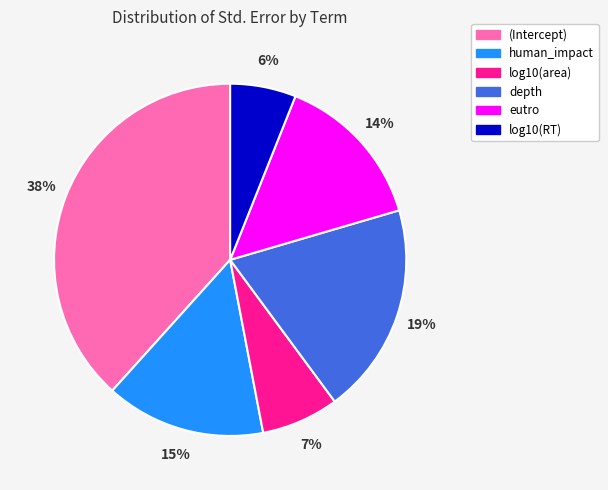

True or false: depth accounts for 33% of the total.

False